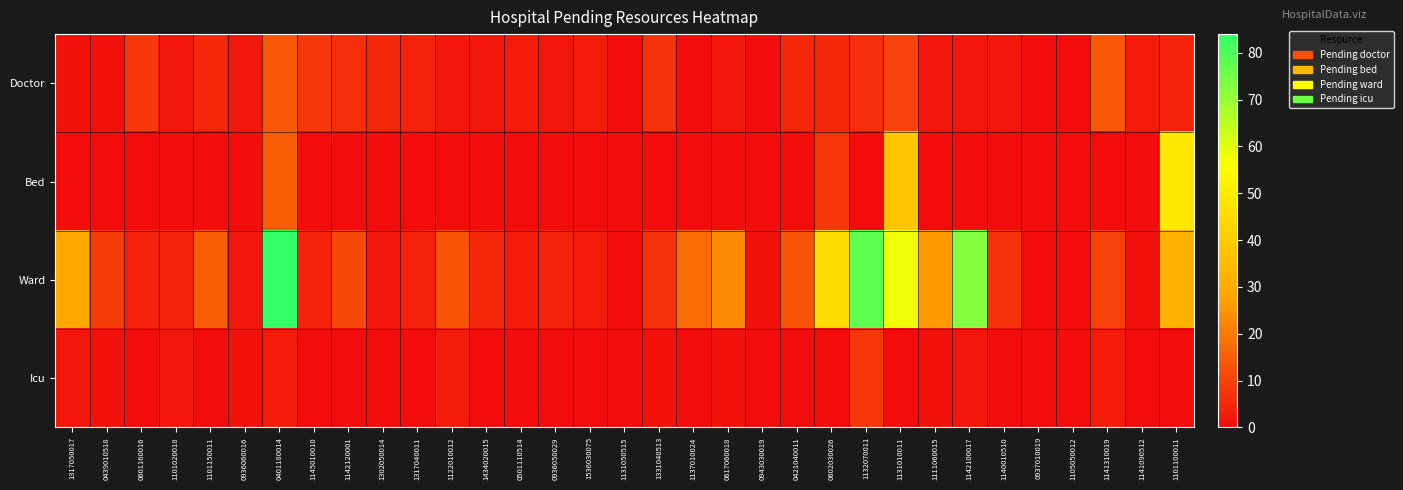

Reading left to right, what are all the values shown in this chart?

Doctor: 1317050017=1	0439010518=1	0601160016=8	1101020018=2	1101150011=5	0936060016=2	0401180014=14	1145010010=8	1142120001=6	1302050014=5	1317040011=4	1122010012=2	1434020015=2	0501110514=3	0936050029=2	1536030075=3	1131050515=0	1331040513=7	1137010024=0	0617060018=2	0943030019=0	0421040011=5	0602030026=5	1132070011=6	1131010011=10	1111060015=2	1142100017=2	1140010510=2	0937010019=0	1105050012=0	1141310019=14	1141090512=3	1101100011=4
Bed: 1317050017=0	0439010518=0	0601160016=0	1101020018=0	1101150011=0	0936060016=0	0401180014=15	1145010010=0	1142120001=0	1302050014=0	1317040011=0	1122010012=0	1434020015=0	0501110514=0	0936050029=0	1536030075=0	1131050515=0	1331040513=0	1137010024=0	0617060018=0	0943030019=0	0421040011=0	0602030026=8	1132070011=0	1131010011=38	1111060015=0	1142100017=0	1140010510=0	0937010019=0	1105050012=0	1141310019=0	1141090512=0	1101100011=49
Ward: 1317050017=29	0439010518=9	0601160016=4	1101020018=4	1101150011=15	0936060016=2	0401180014=84	1145010010=4	1142120001=11	1302050014=2	1317040011=4	1122010012=13	1434020015=5	0501110514=3	0936050029=4	1536030075=3	1131050515=0	1331040513=7	1137010024=18	0617060018=23	0943030019=1	0421040011=13	0602030026=45	1132070011=78	1131010011=58	1111060015=26	1142100017=73	1140010510=7	0937010019=0	1105050012=0	1141310019=10	1141090512=1	1101100011=32
Icu: 1317050017=2	0439010518=1	0601160016=0	1101020018=2	1101150011=0	0936060016=1	0401180014=3	1145010010=0	1142120001=0	1302050014=0	1317040011=0	1122010012=3	1434020015=0	0501110514=0	0936050029=0	1536030075=0	1131050515=0	1331040513=1	1137010024=0	0617060018=1	0943030019=0	0421040011=0	0602030026=0	1132070011=8	1131010011=0	1111060015=1	1142100017=2	1140010510=0	0937010019=0	1105050012=0	1141310019=3	1141090512=0	1101100011=0